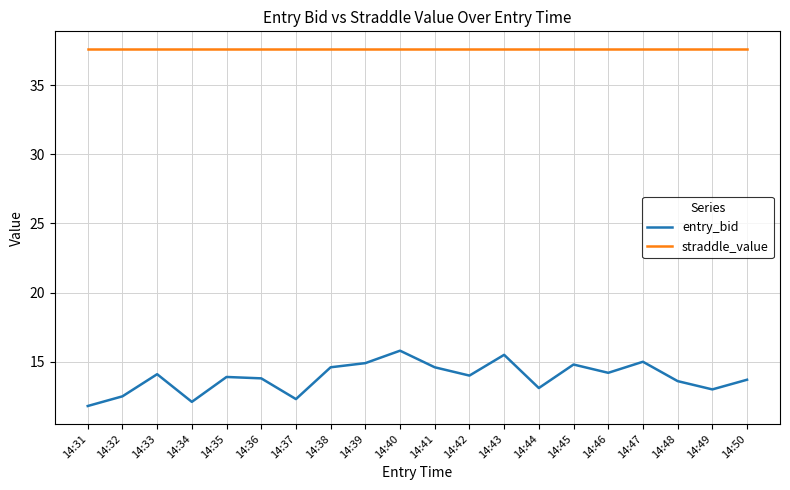

True or false: straddle_value has a value of 59.6 at 14:35.

False